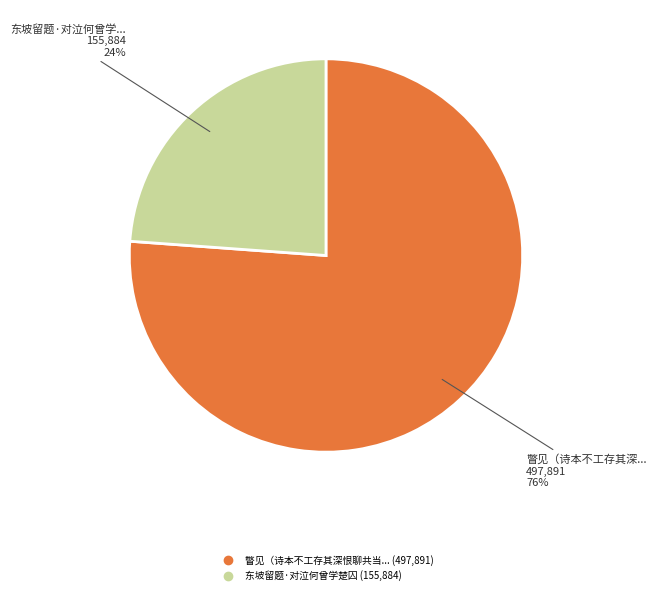

Is there a majority slice in this chart?

Yes